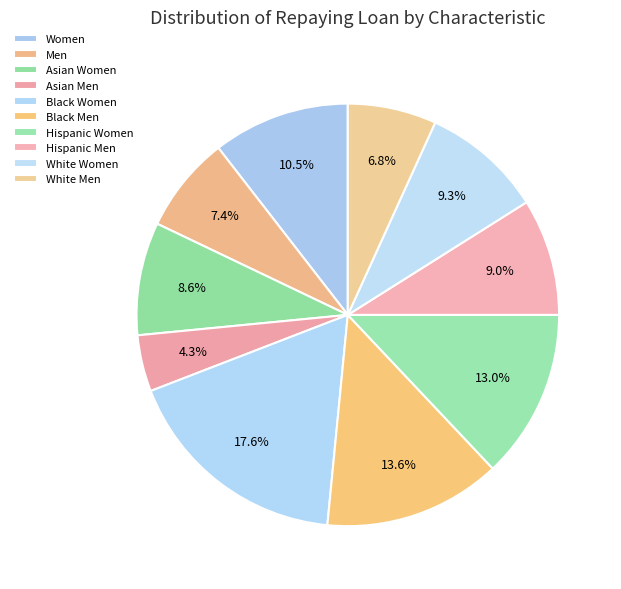

What is the total percentage of Asian Men and Hispanic Women?

17.3%